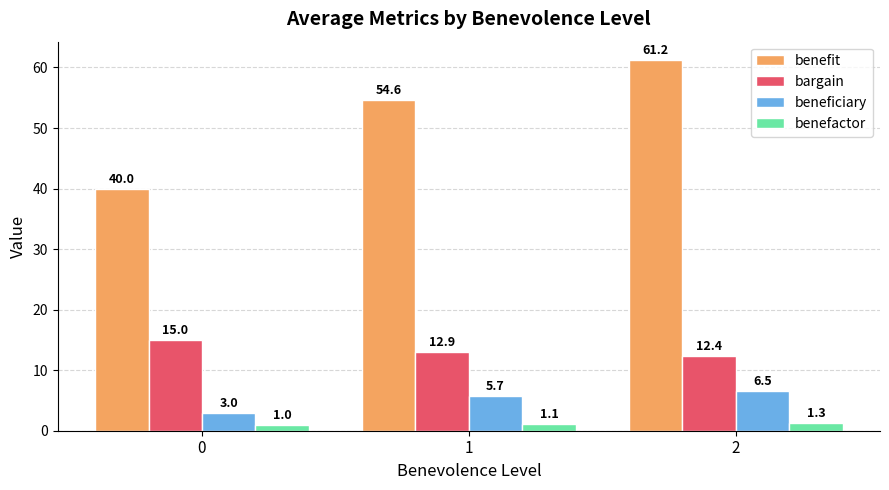

What is the smallest value displayed?

1.0